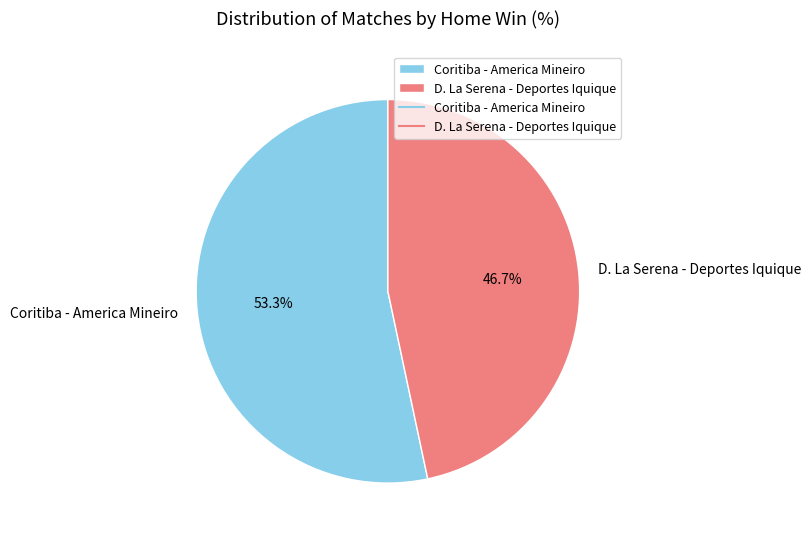

To the nearest percent, what is the difference between the largest and smallest slice percentages?

7%